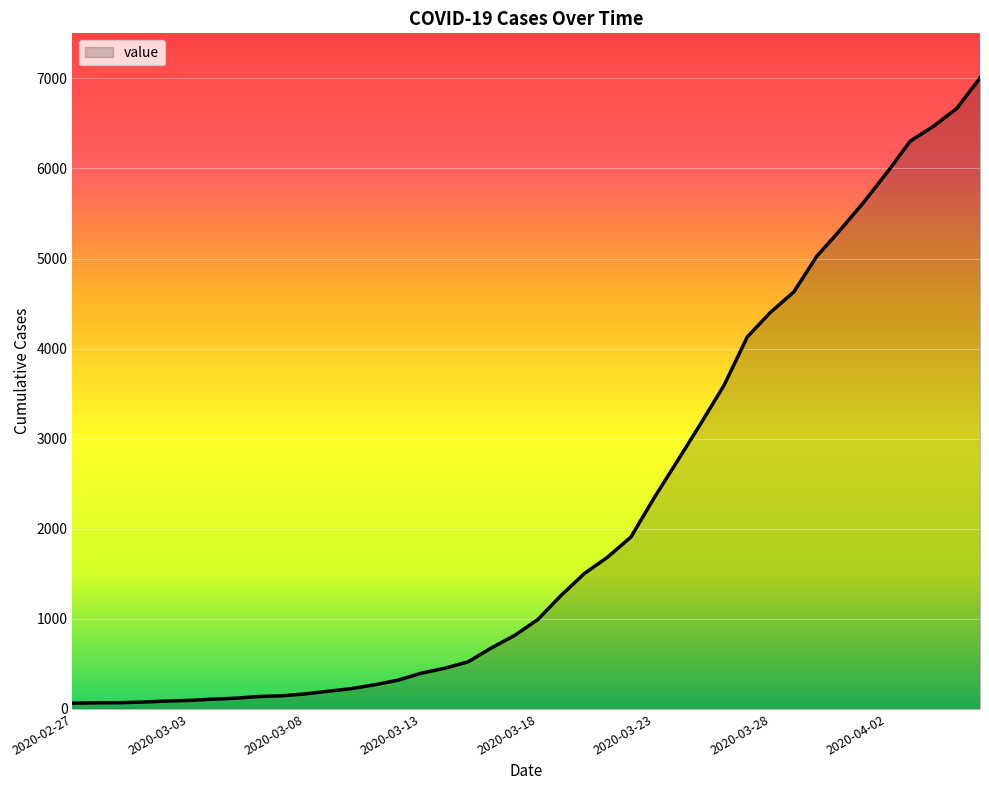

What is the maximum value shown in the chart?

7004